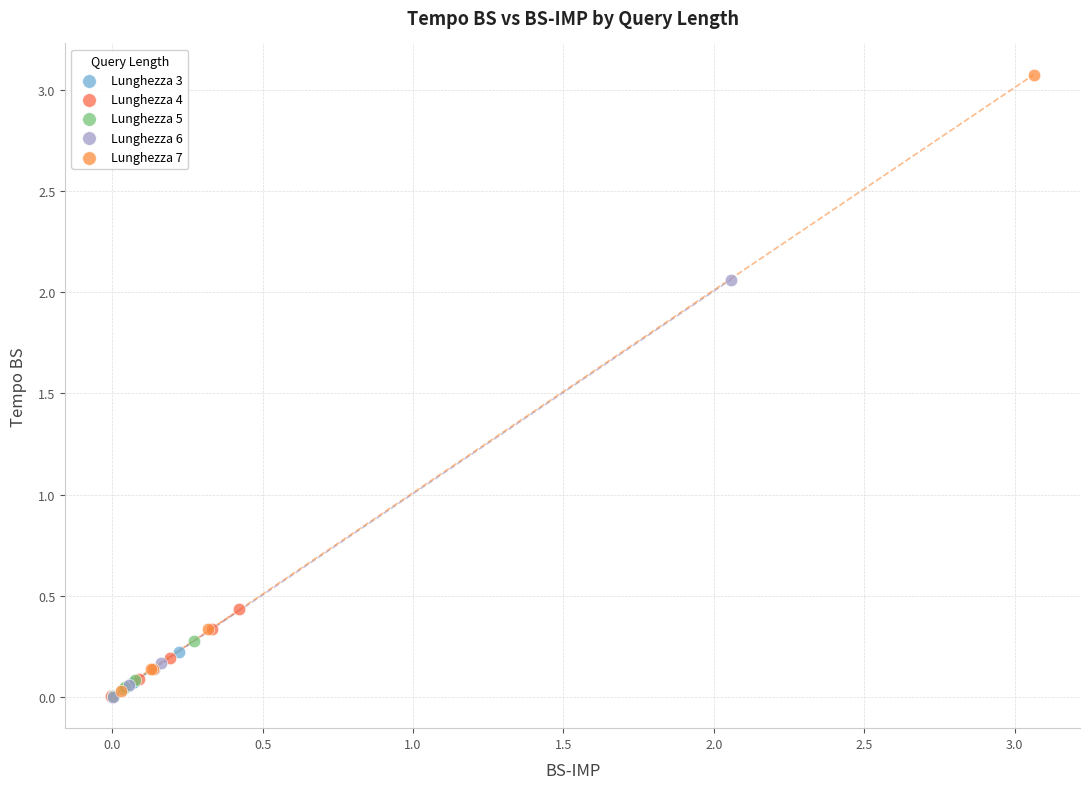

Which series contains the highest Y value?

Lunghezza 7